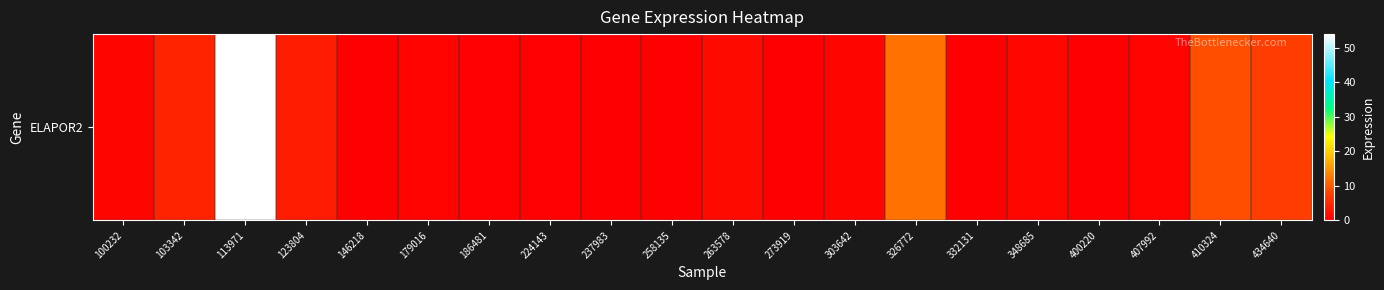

List the labels in order of value, largest first.

113971, 326772, 410324, 434640, 103342, 123804, 263578, 348685, 303642, 100232, 179016, 407992, 224143, 186481, 400220, 146218, 237983, 258135, 273919, 332131